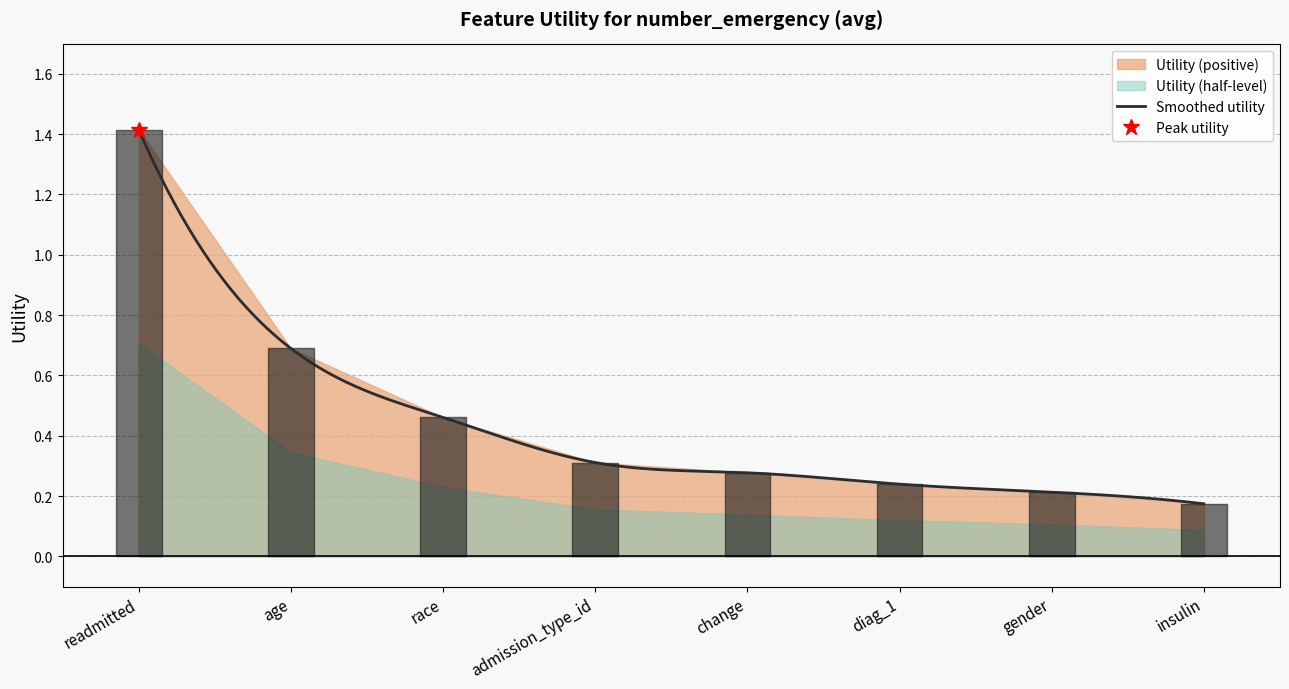

Reading left to right, extract all data points from this chart.

1.4	0.7	0.5	0.3	0.3	0.2	0.2	0.2